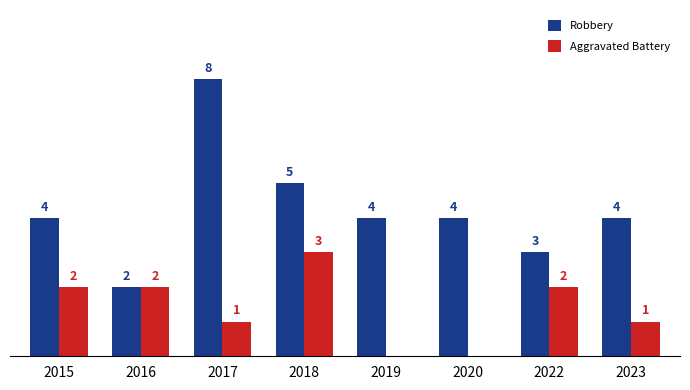

Between 2016 and 2017, which series saw the biggest shift?

Robbery